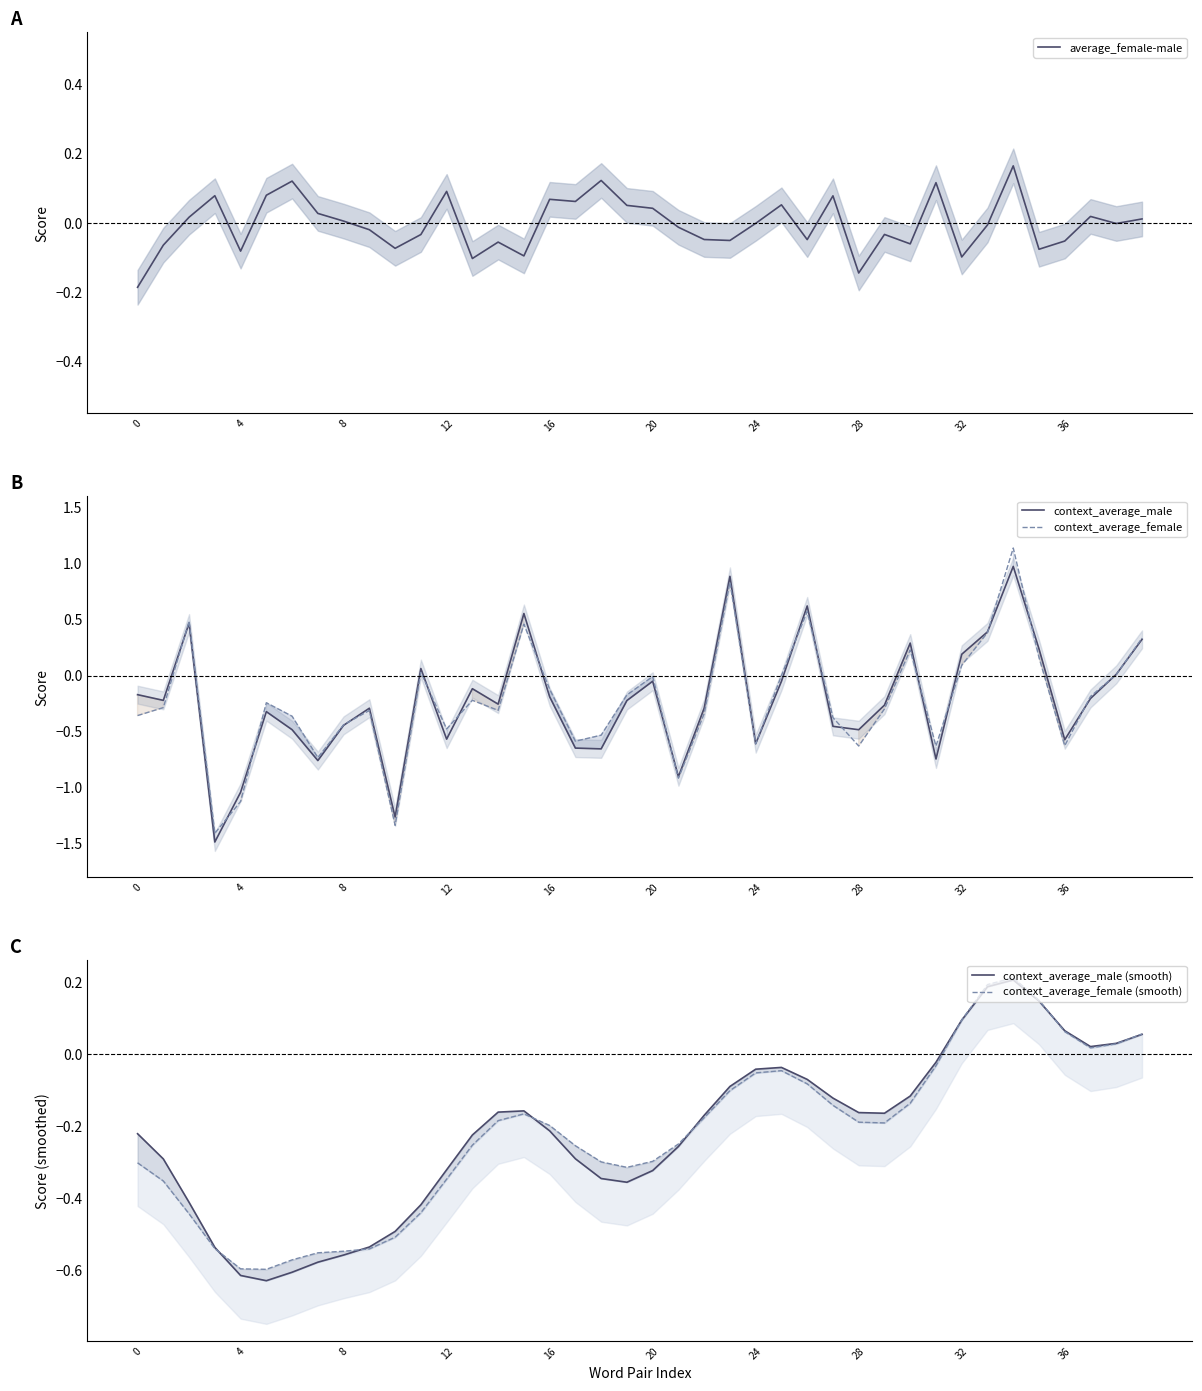

Between 17 and 38, which is larger?

17